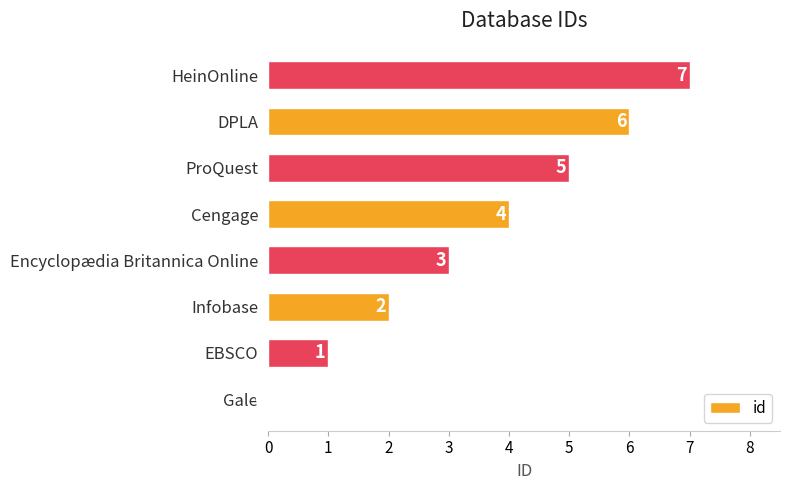

What is the change in value from EBSCO to HeinOnline?

+6